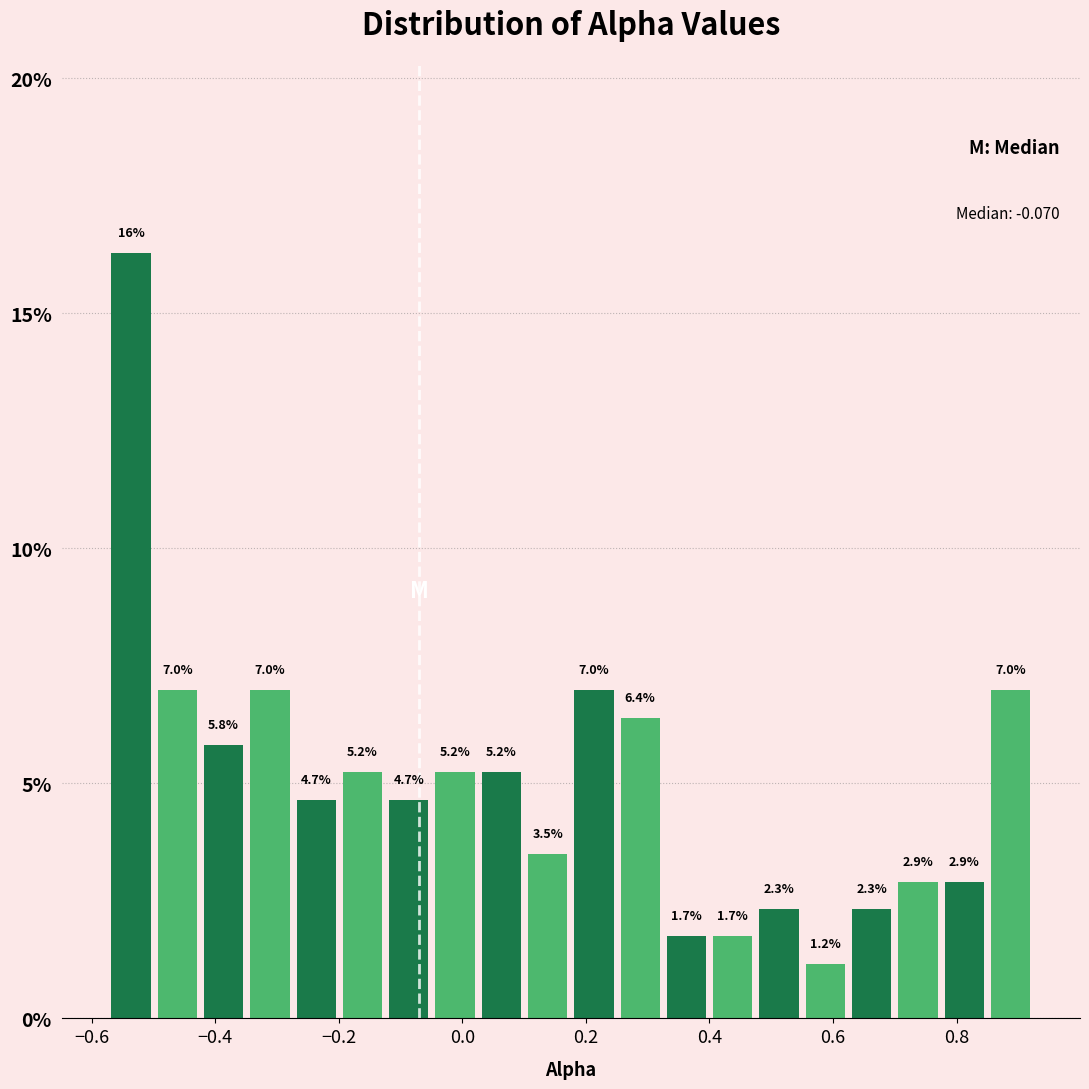

Around what value on the x-axis is the tallest bar? Give the approximate position of its centre, as read against the axis.

-0.54